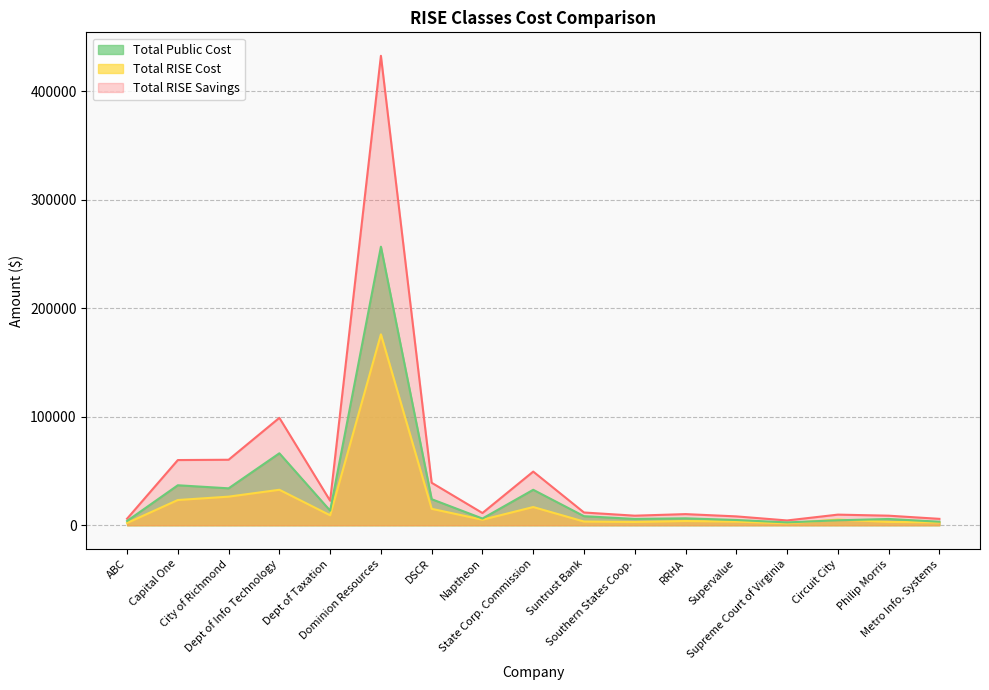

Where does the Total Public Cost line series first go above 11250?

Capital One